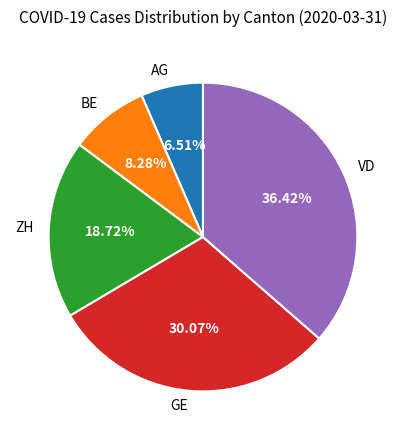

Does BE represent more than half of the total?

No